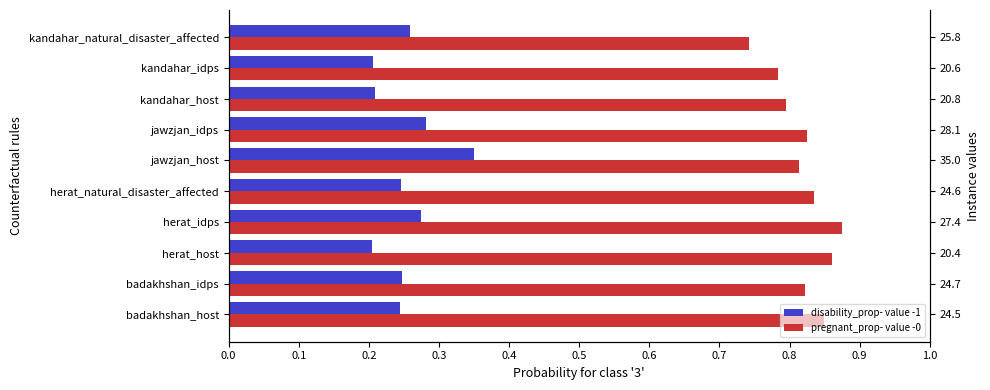

What are all the series names shown in the legend?

disability_prop- value -1, pregnant_prop- value -0